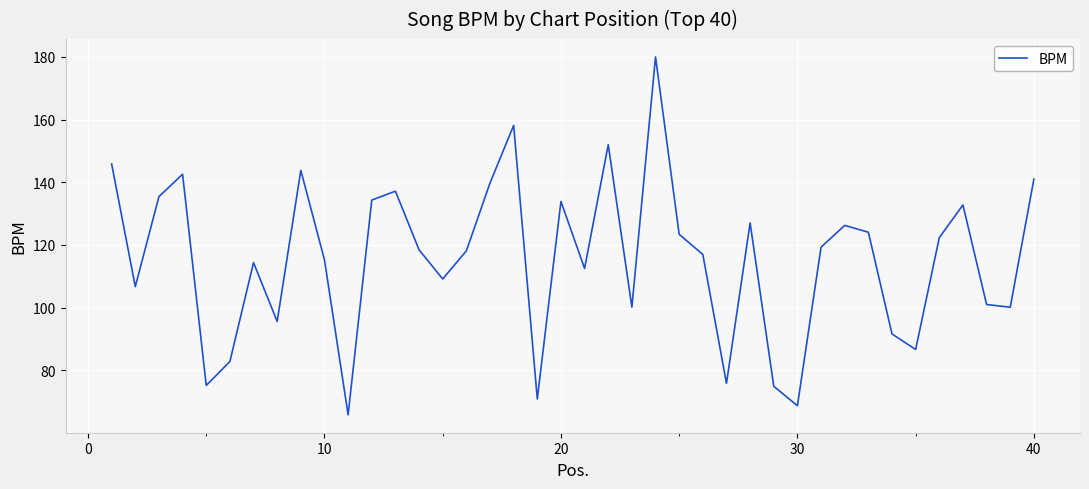

Count the number of categories in the chart.

40